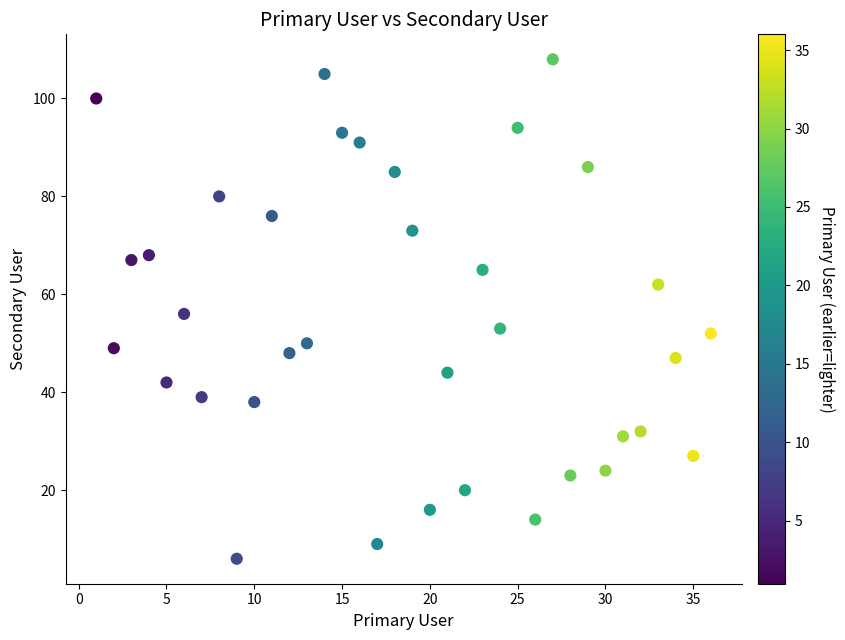

What is the range of X values (max minus min)?

35